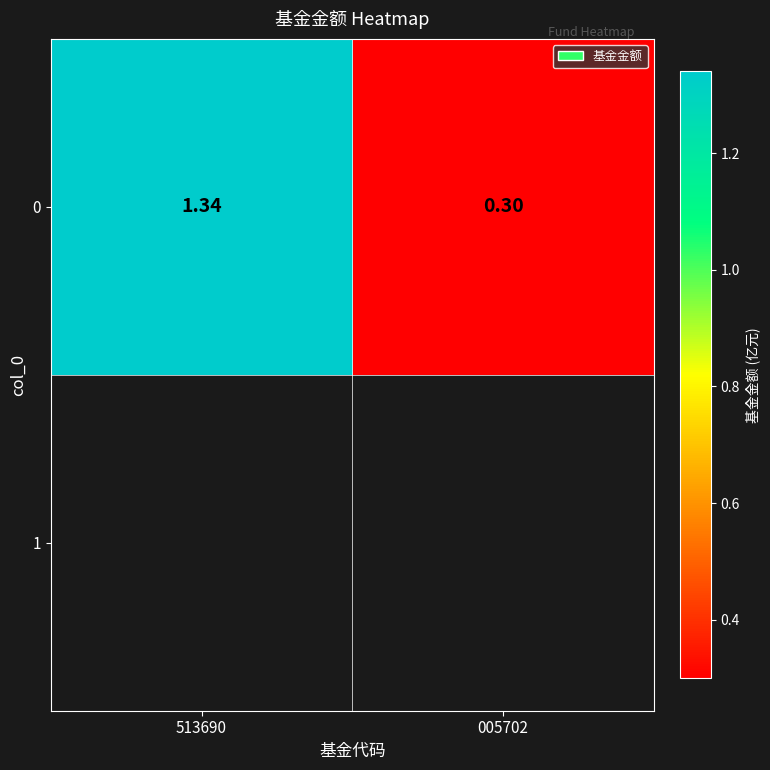

What is the difference between the maximum and minimum values?

1.0